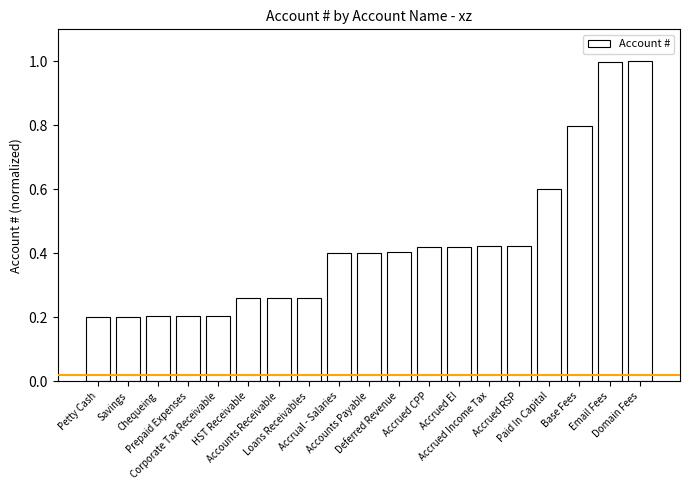

What is the value of the 5th bar from the left?

0.2